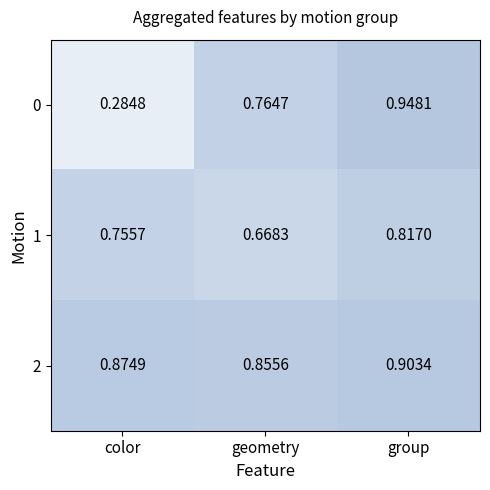

At how many categories does at least one series exceed 0?

3